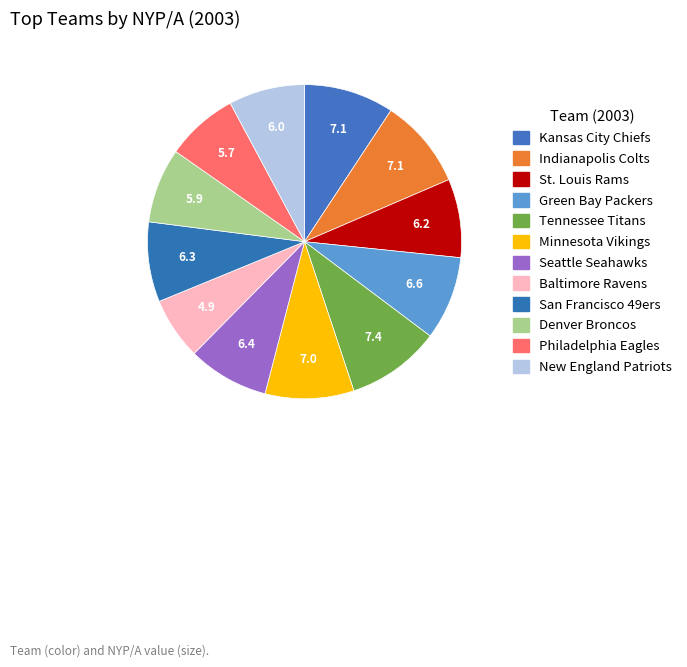

Does Green Bay Packers account for over 50% of the chart?

No